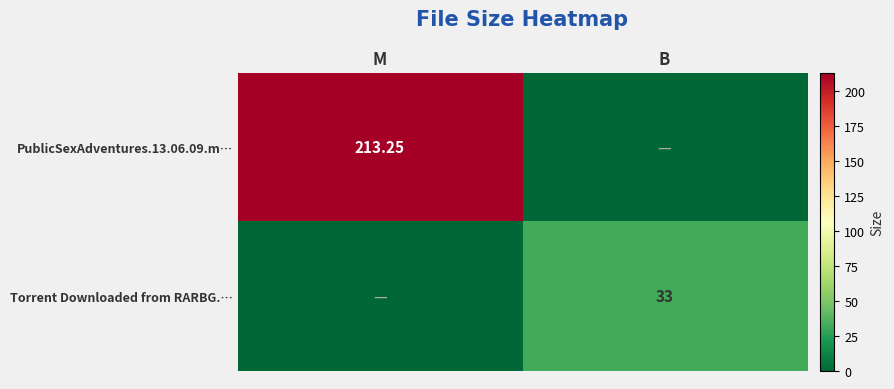

True or false: PublicSexAdventures.13.06.09.m… has a value of 0.0 at B.

True